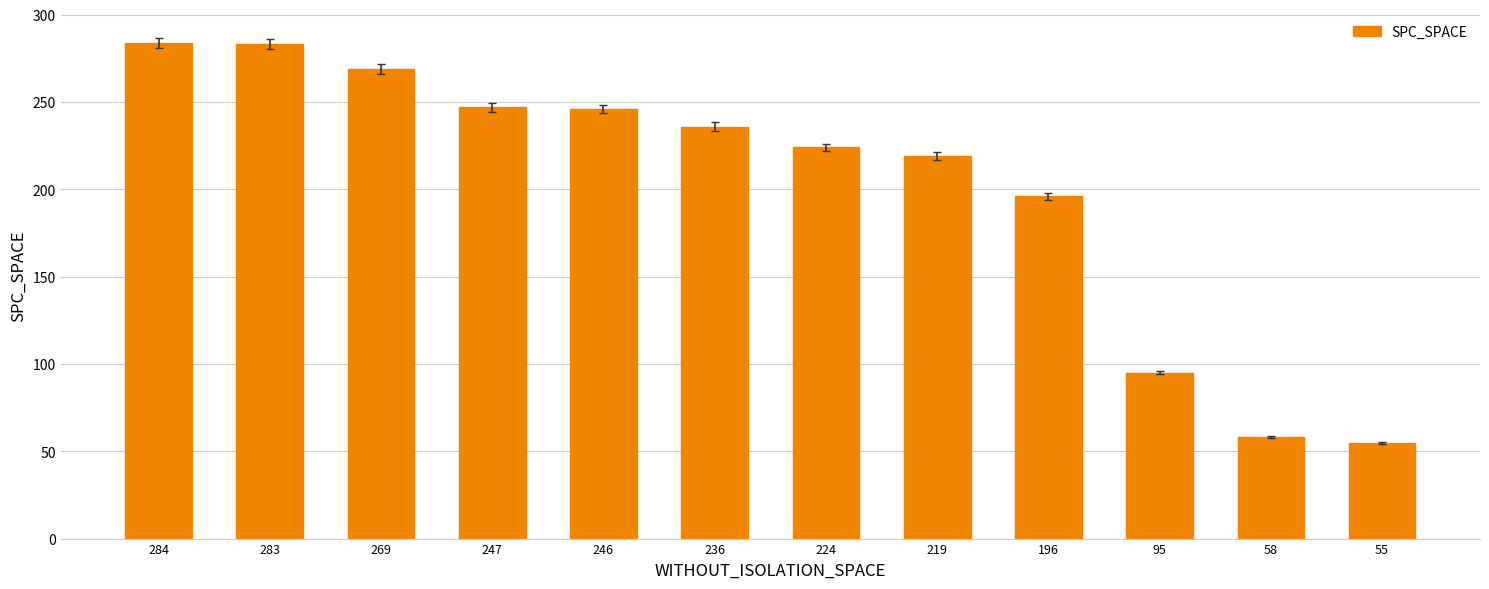

What is the difference between the maximum and second lowest values?

226